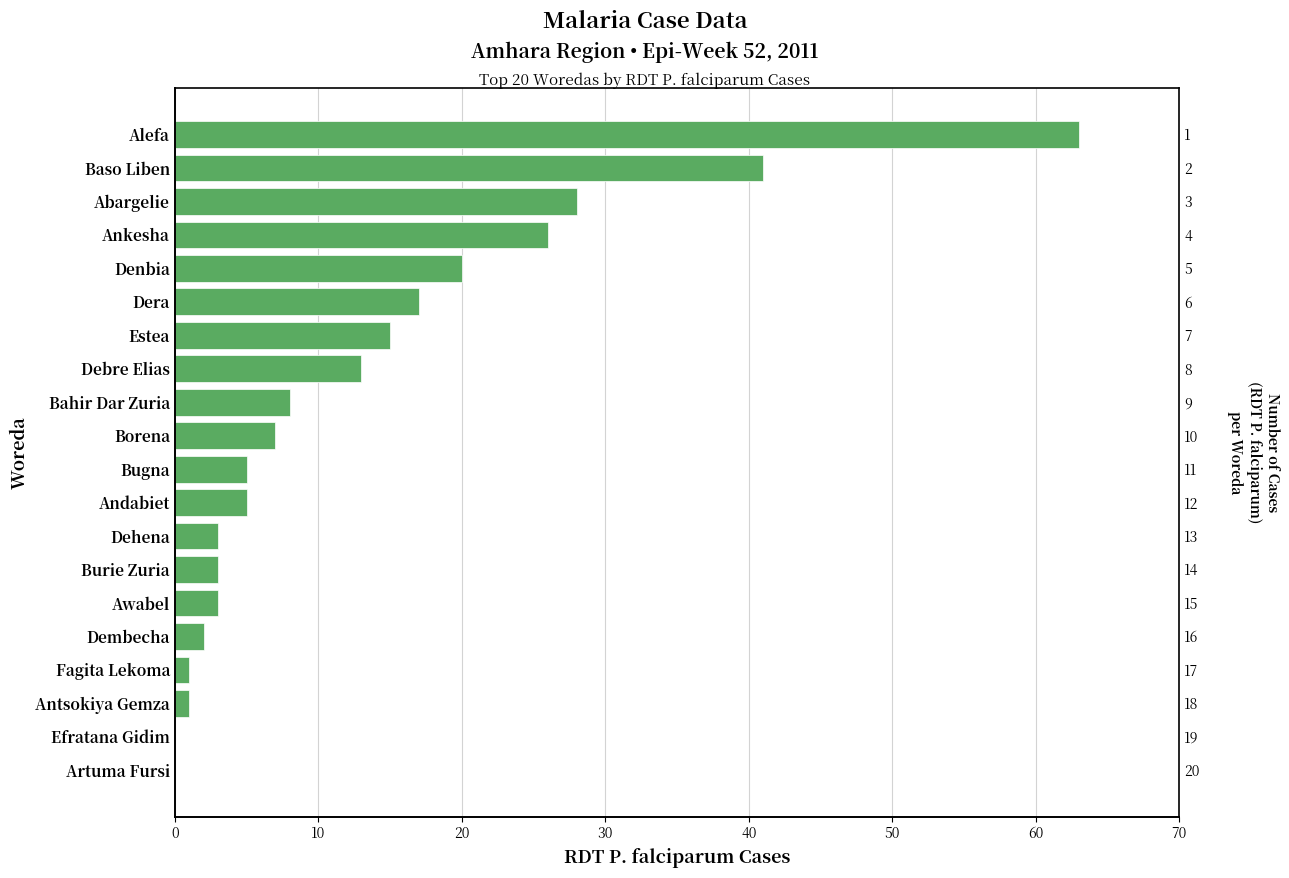

How many series are shown in this chart?

1